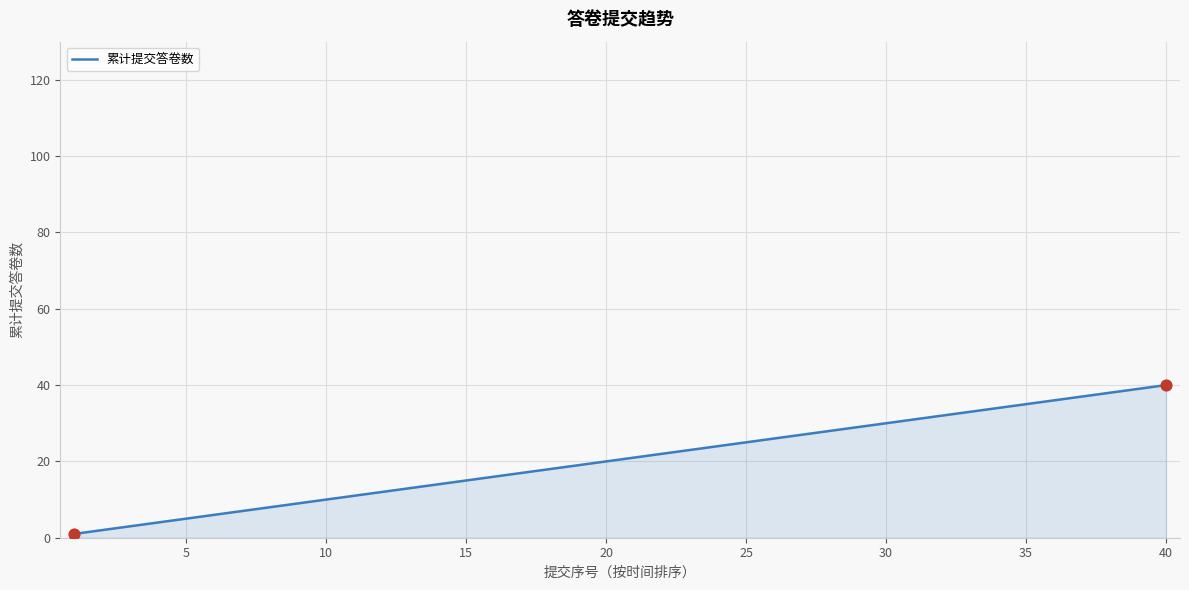

What is the difference between the maximum and minimum values?

39